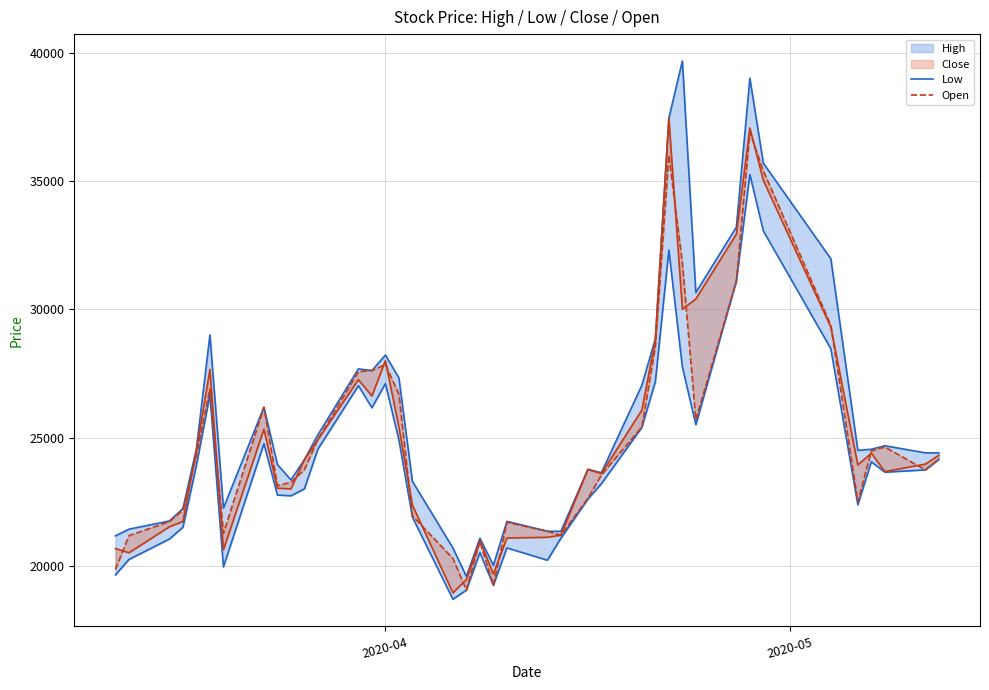

How many categories are shown in the chart?

40